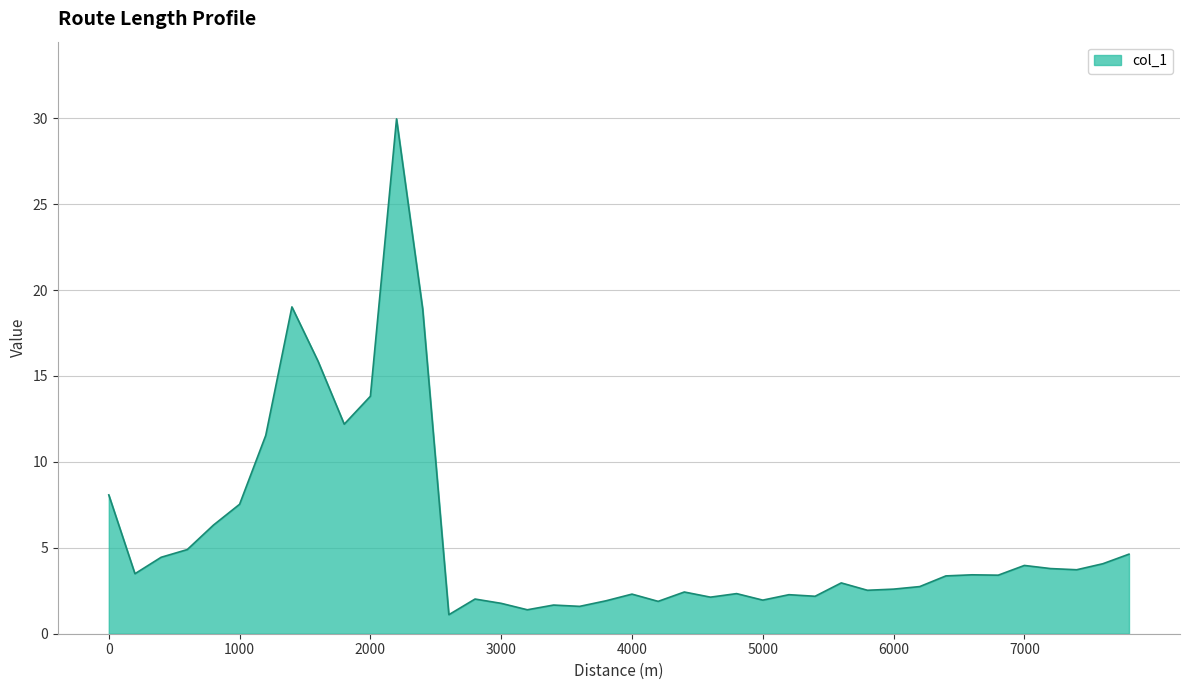

What is the difference between the maximum and minimum values?

28.8